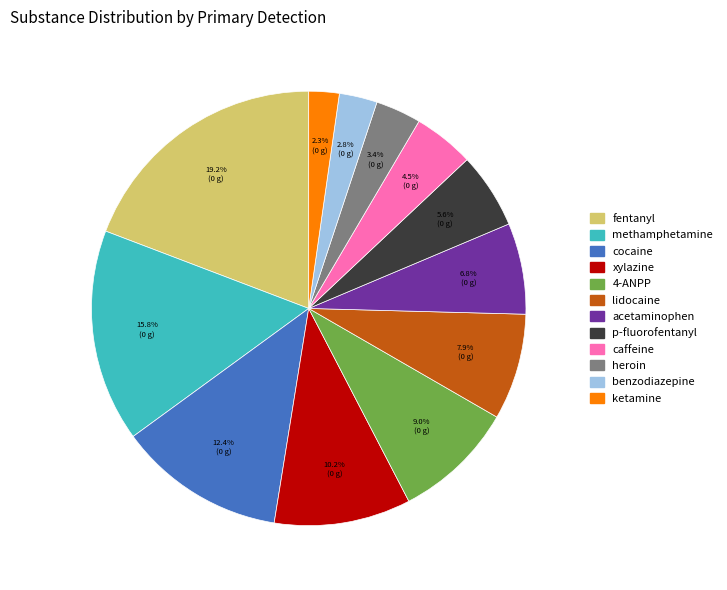

Is there a majority slice in this chart?

No